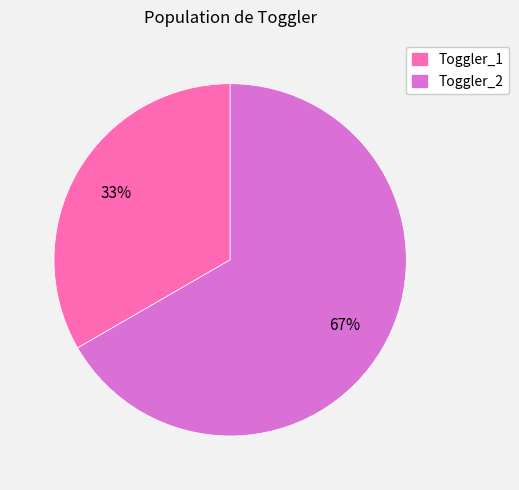

To the nearest percent, what is the average slice percentage?

50%